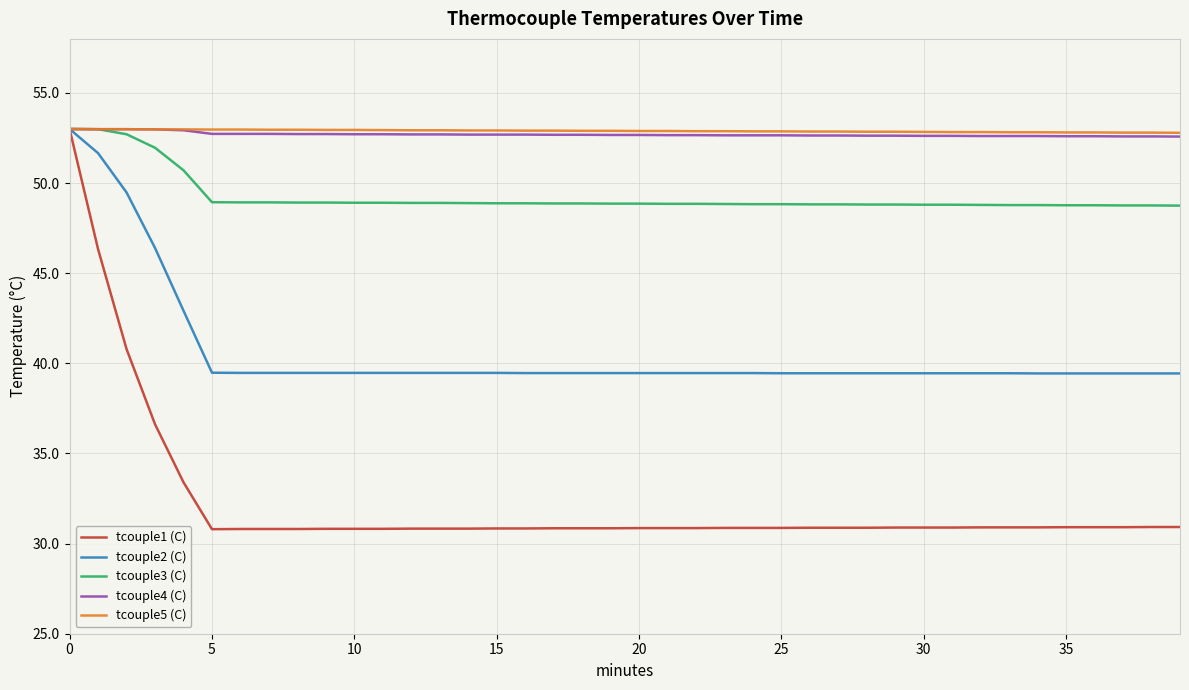

Which series has the widest spread of values?

tcouple1 (C)